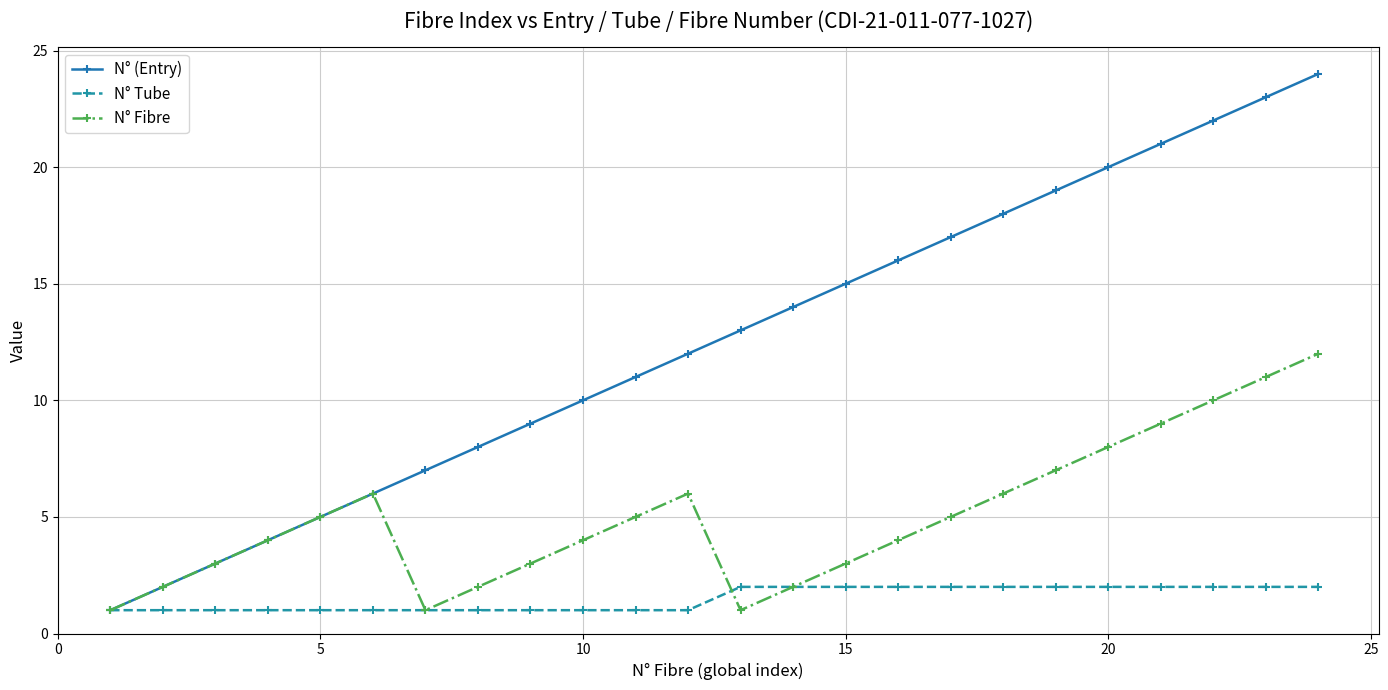

Which series has the widest spread of values?

N° (Entry)